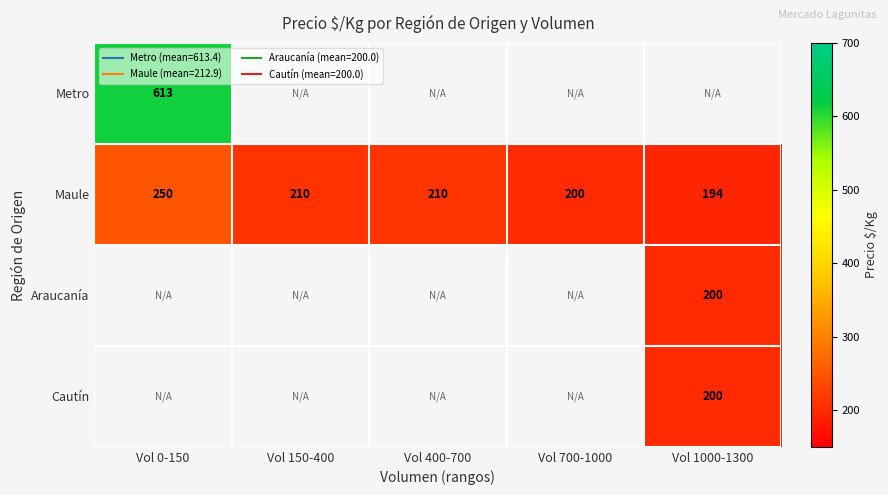

List the series in order of their peak value, highest first.

Metro, Maule, Araucanía, Cautín